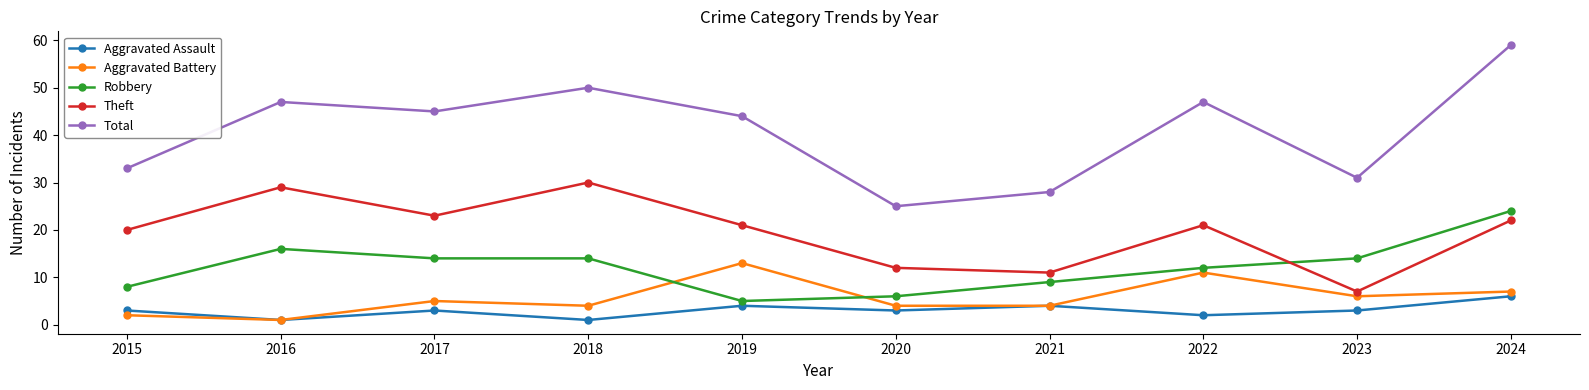

At which label does Theft reach its minimum?

2023